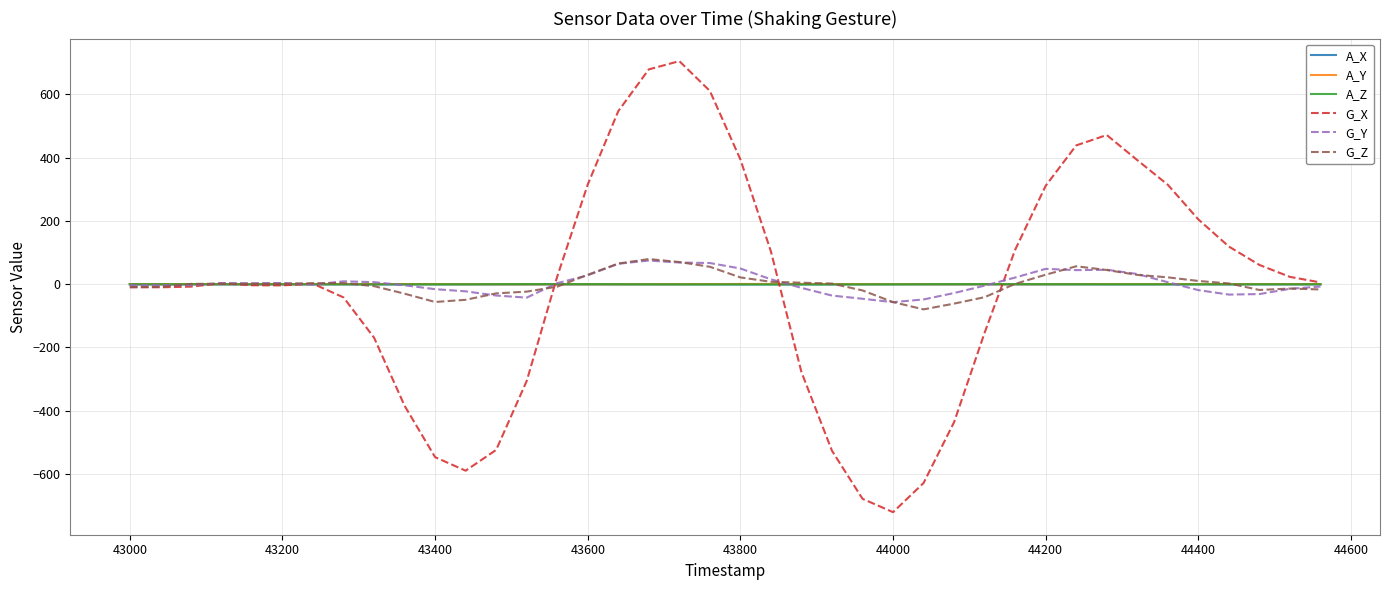

What is the average value of the G_Z series?

0.3